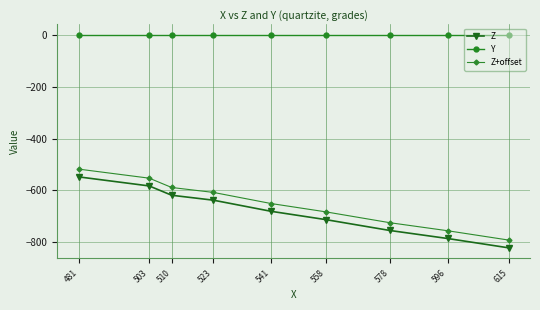

What is the minimum value for Z?

-822